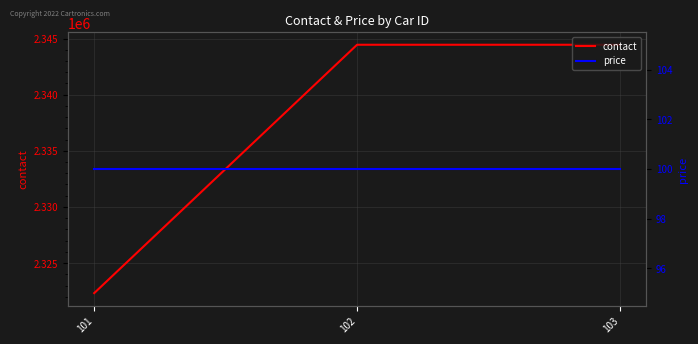

What is the greatest value displayed?

2344444